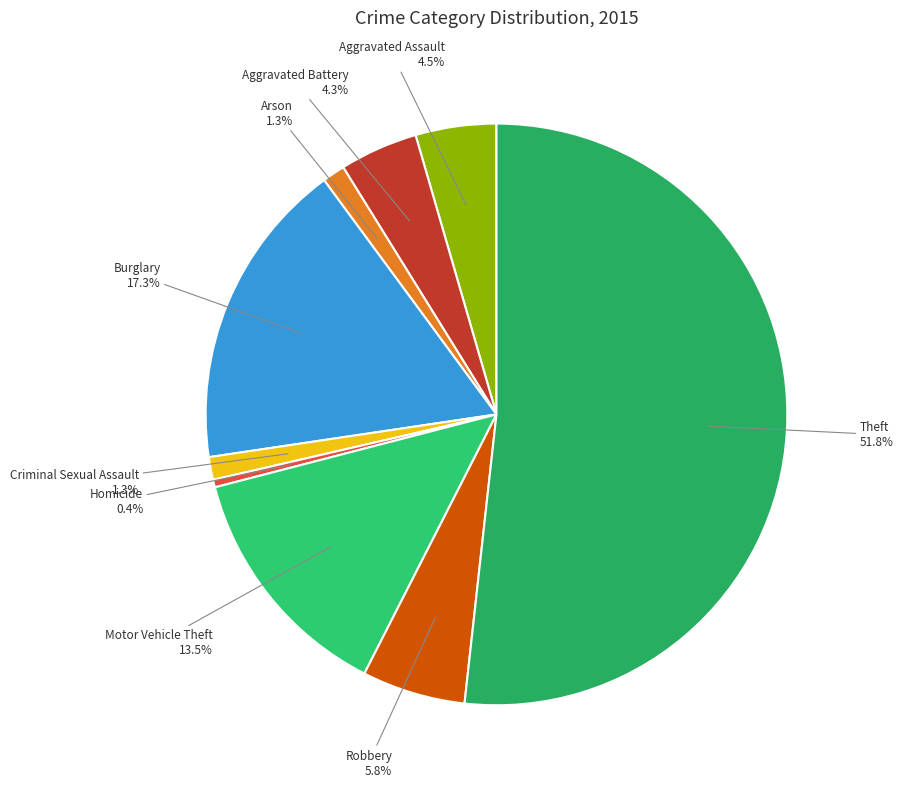

Approximately how many times larger is the value at Criminal Sexual Assault compared to Arson?

1.0